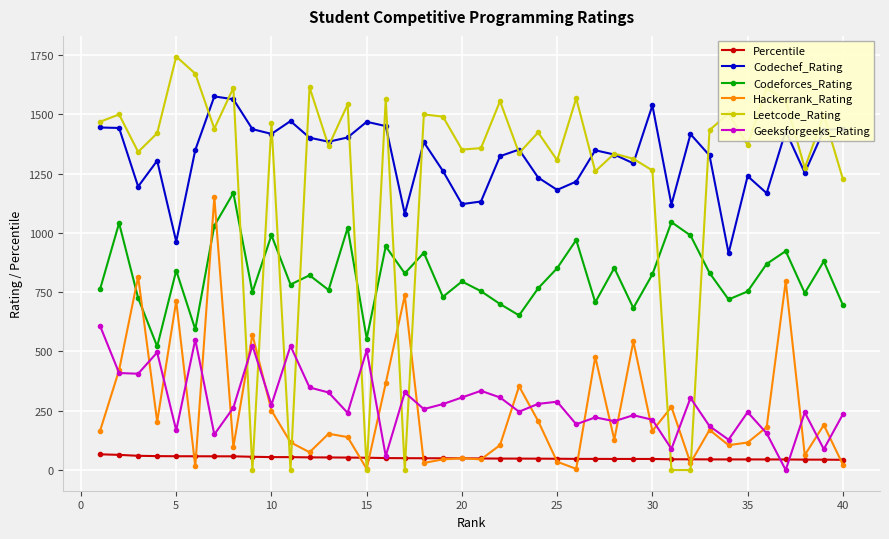

What are all the series names shown in the legend?

Percentile, Codechef_Rating, Codeforces_Rating, Hackerrank_Rating, Leetcode_Rating, Geeksforgeeks_Rating